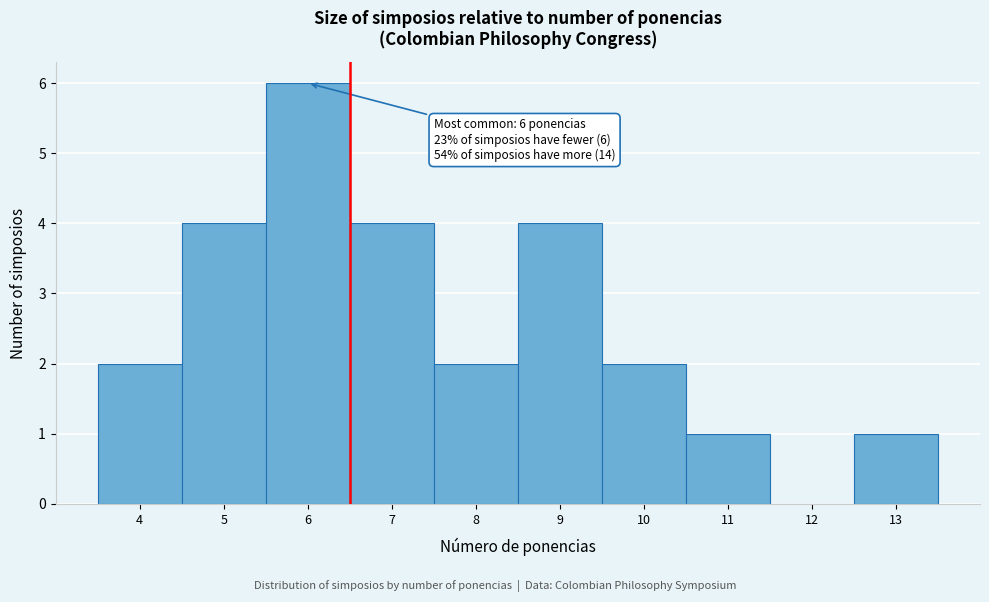

Over which range of the x-axis is the bar tallest?

5.5 to 6.5